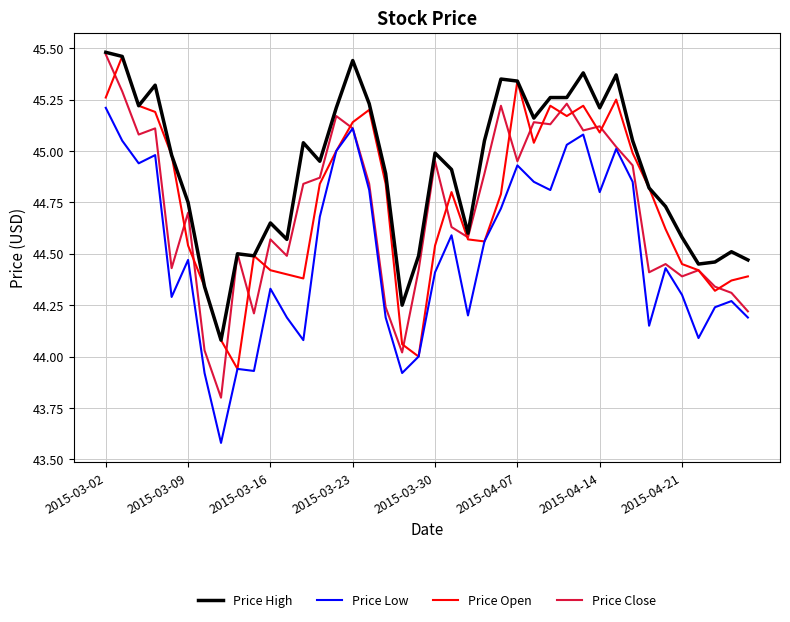

What is the smallest value displayed?

43.6